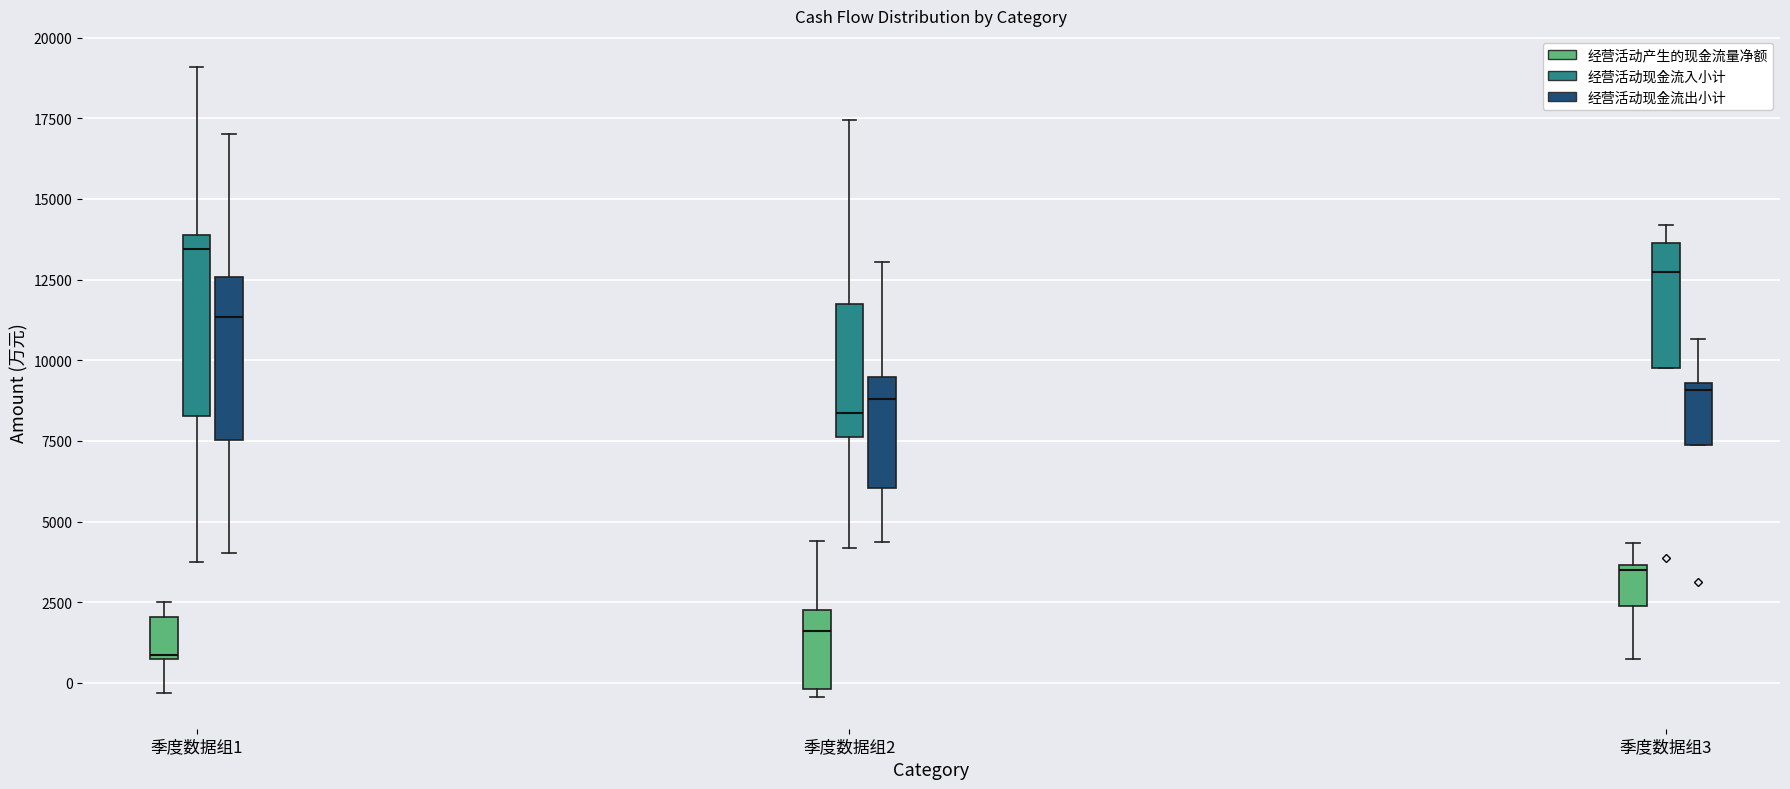

Which box is the tallest, from its lower edge to its upper edge?

季度数据组1 (经营活动现金流入小计)